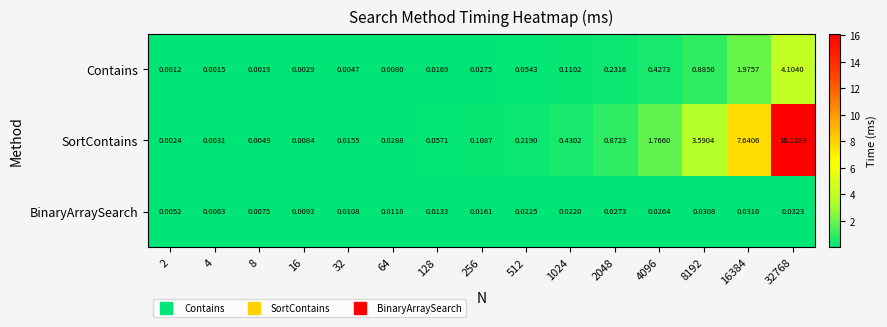

At which category is the sum across all series the highest?

32768